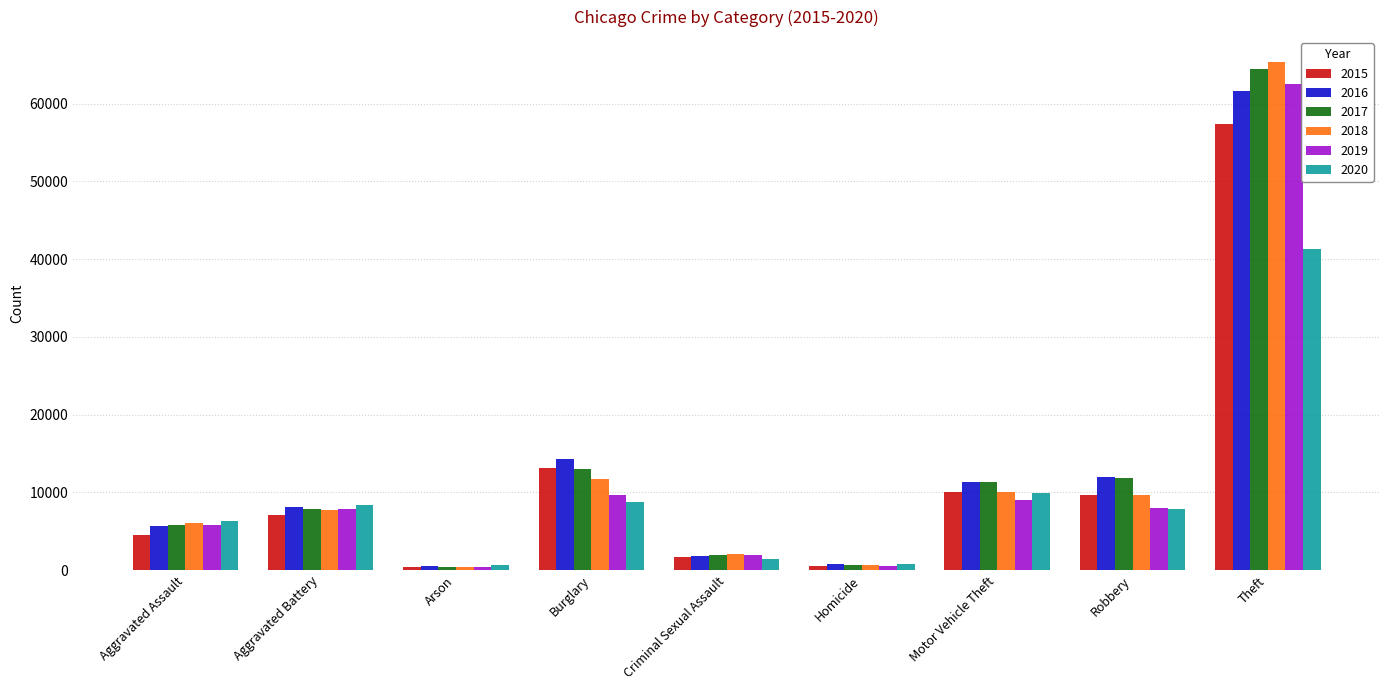

The value of 2016 at Theft is 61623. True or false?

True